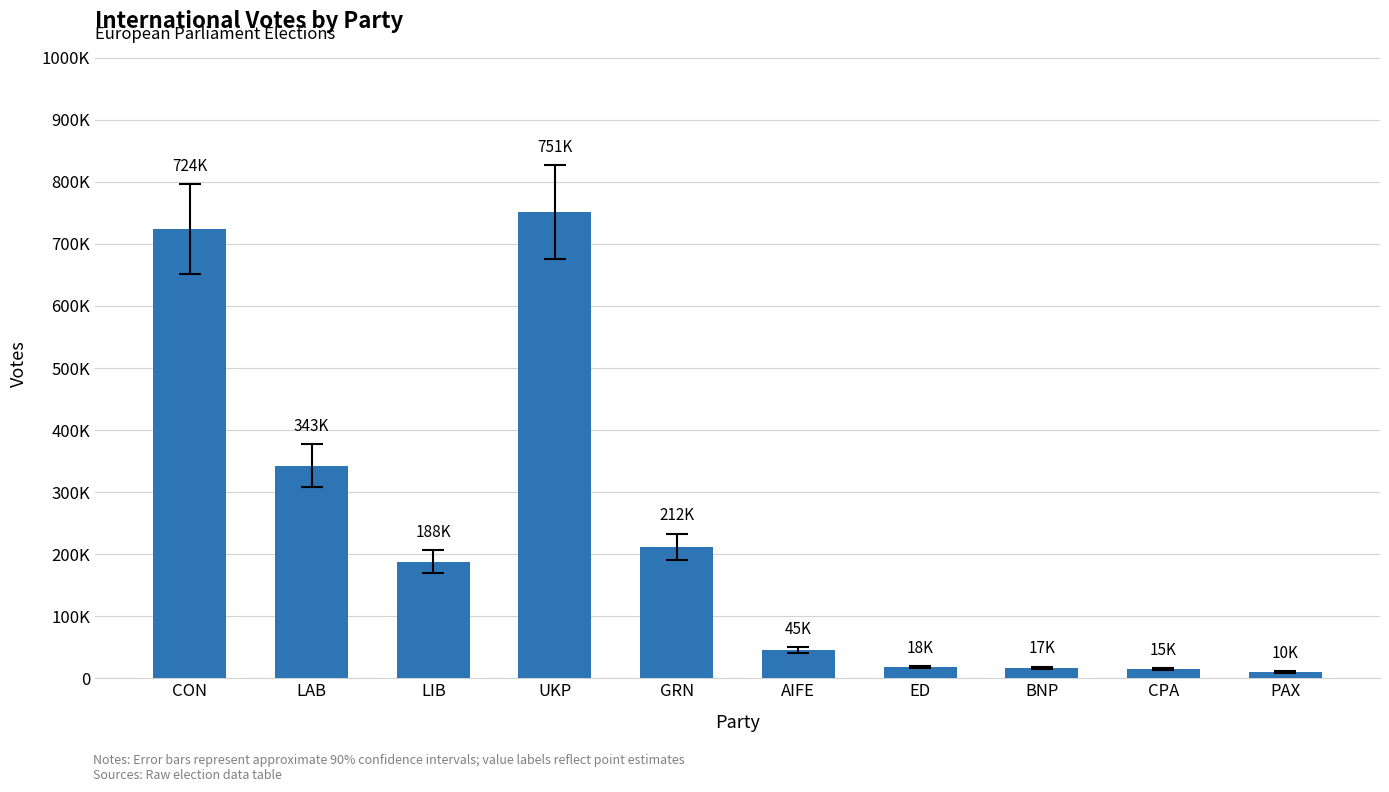

Which category has the lowest value across all series?

PAX